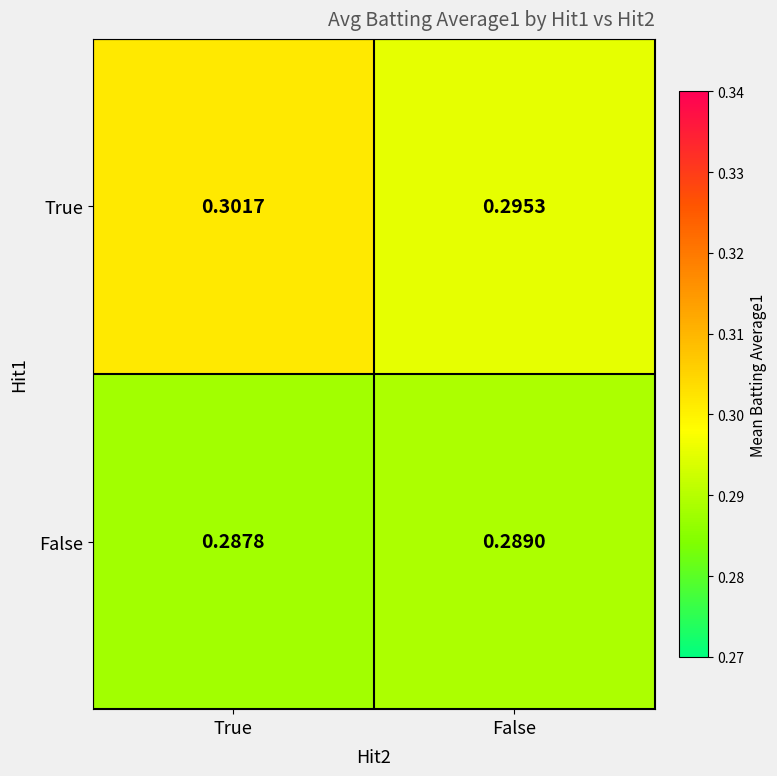

At False, list the series in order from largest to smallest.

True, False